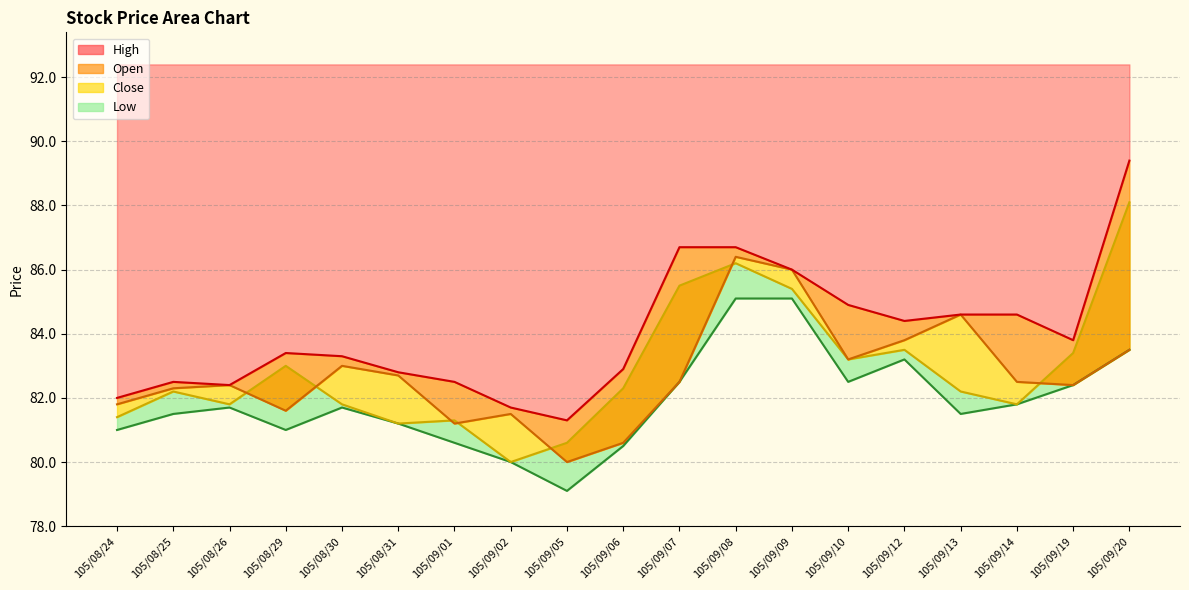

Does the chart display data point markers on the line(s)?

No